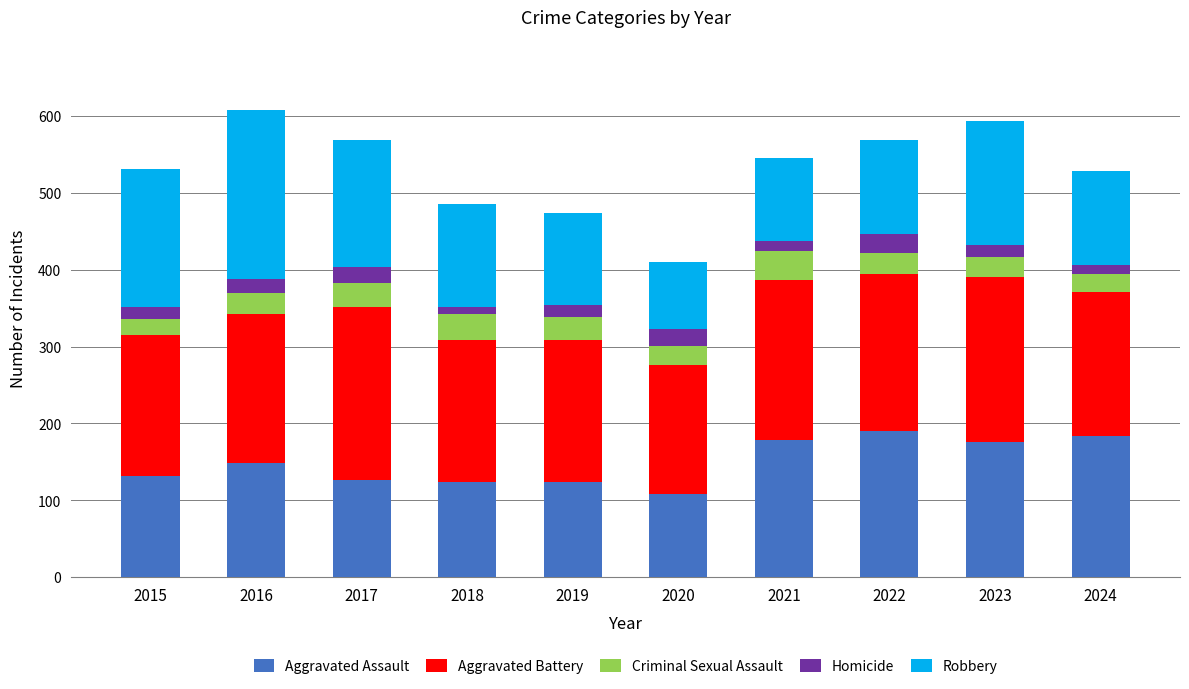

What is the sum of all Aggravated Assault values?

1492